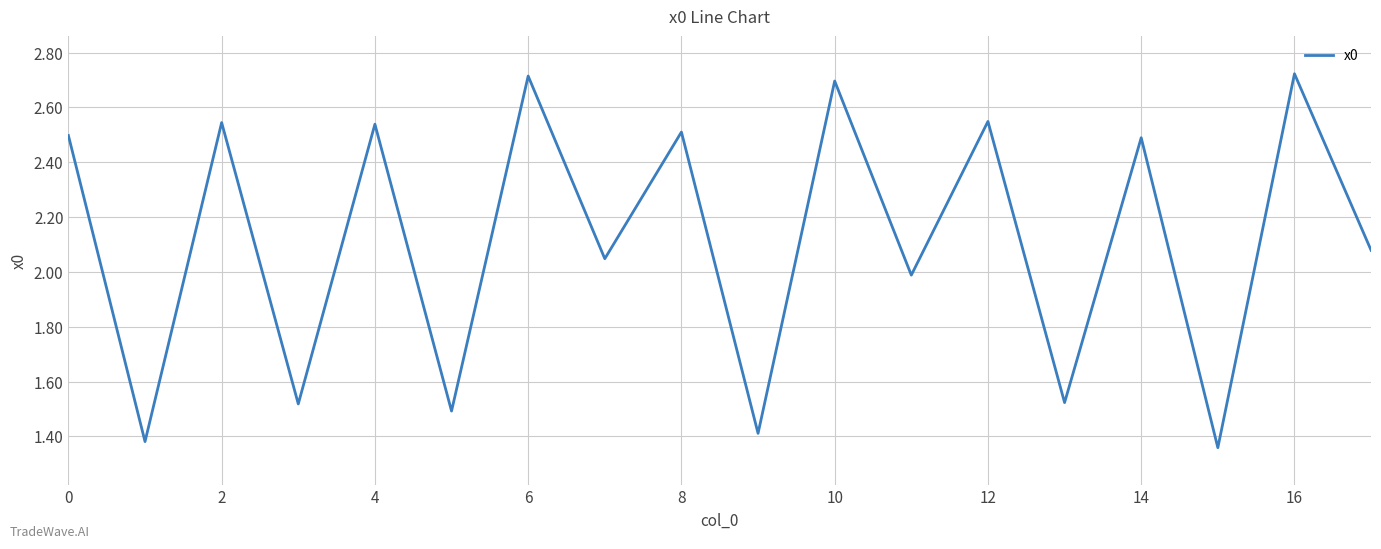

Does the chart display data point markers on the line(s)?

No